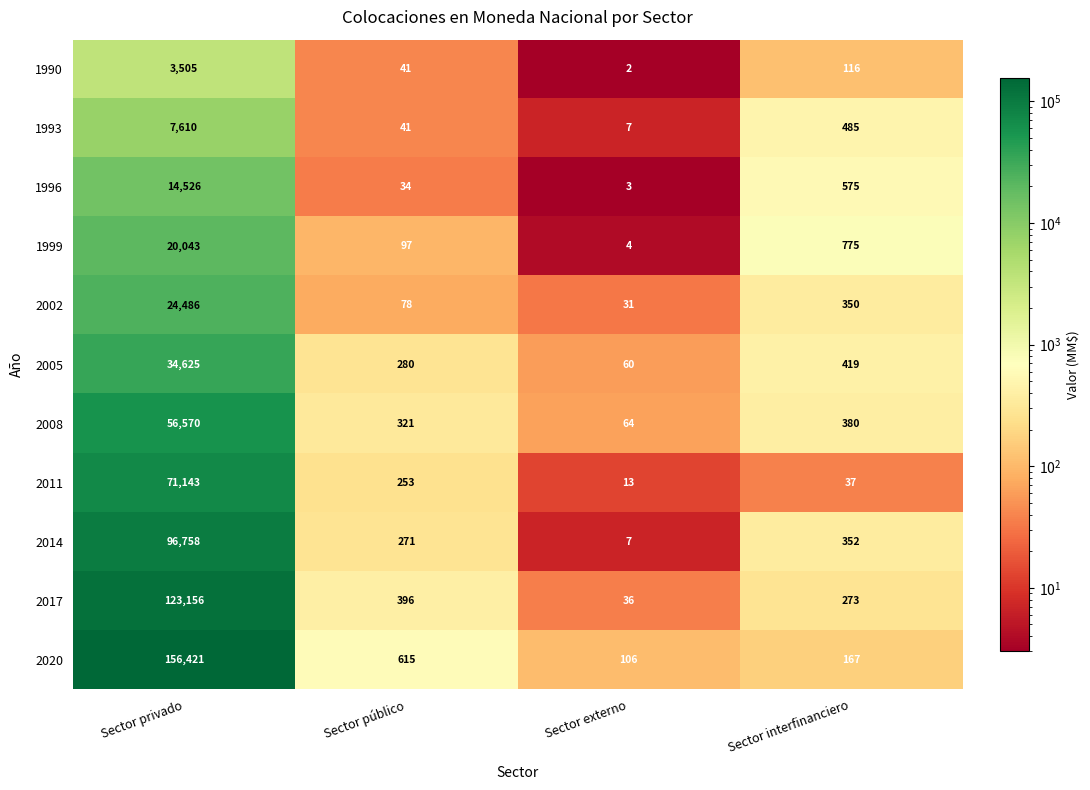

What is the difference between the maximum and minimum values in the 1990 series?

3503